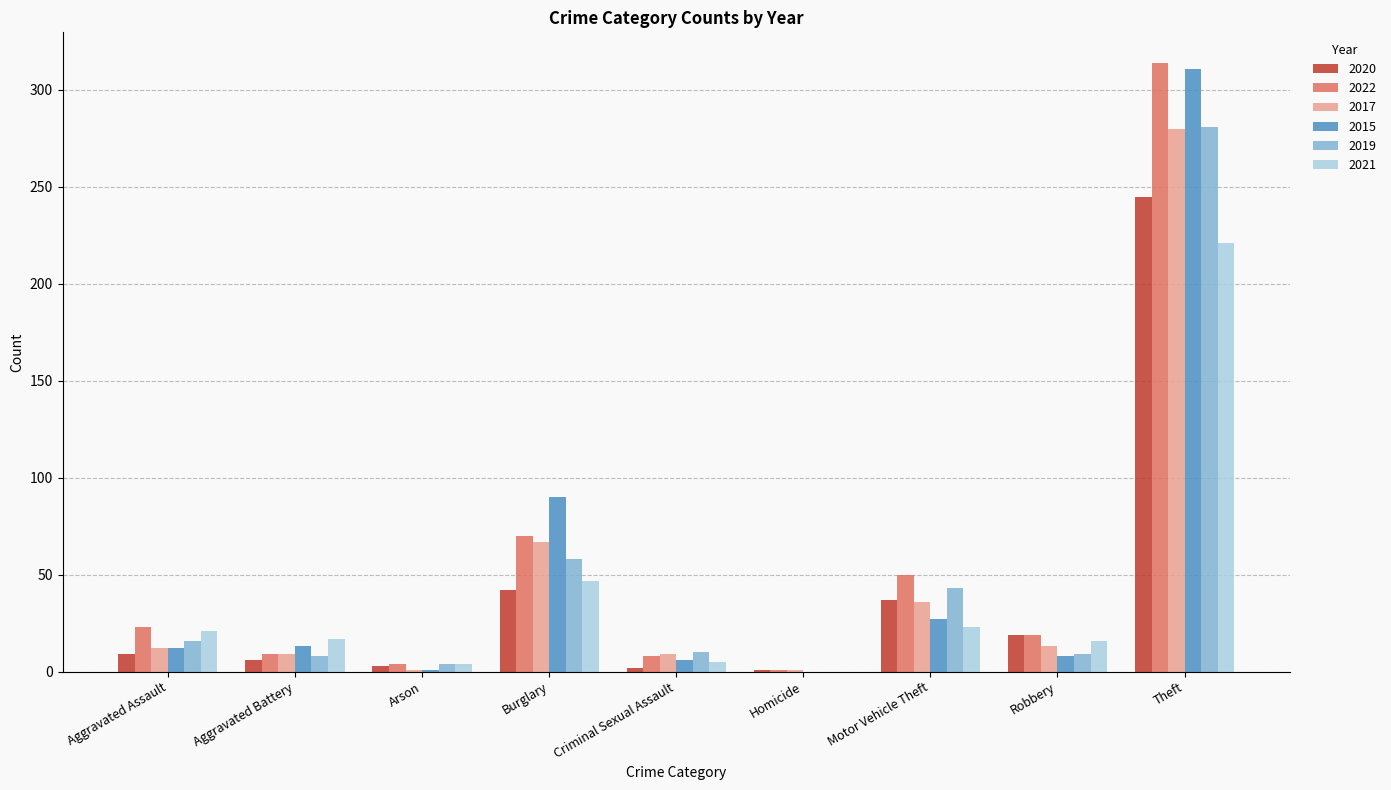

What is the maximum value shown in the chart?

314